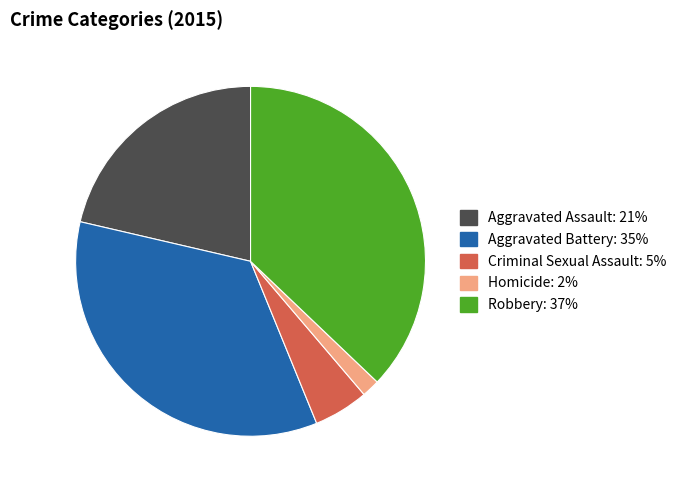

Combined, do Aggravated Assault and Aggravated Battery account for over 50%?

Yes